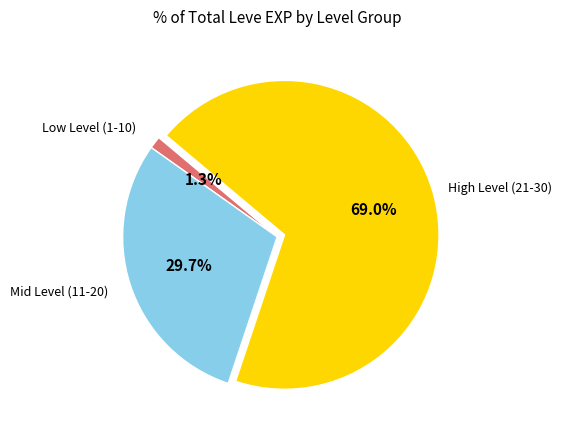

Does any single category account for the majority?

Yes